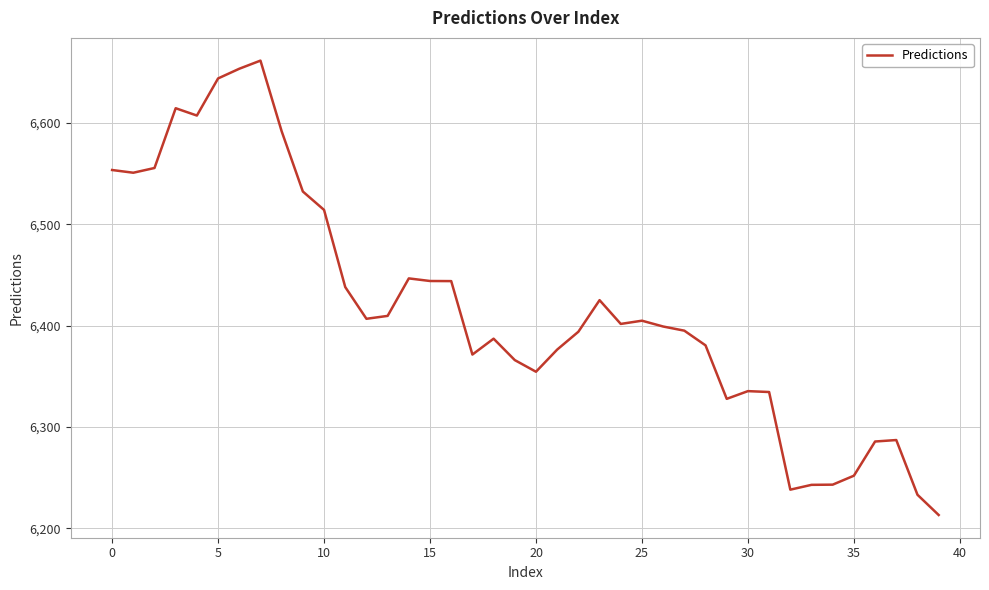

What is the smallest value displayed?

6213.2